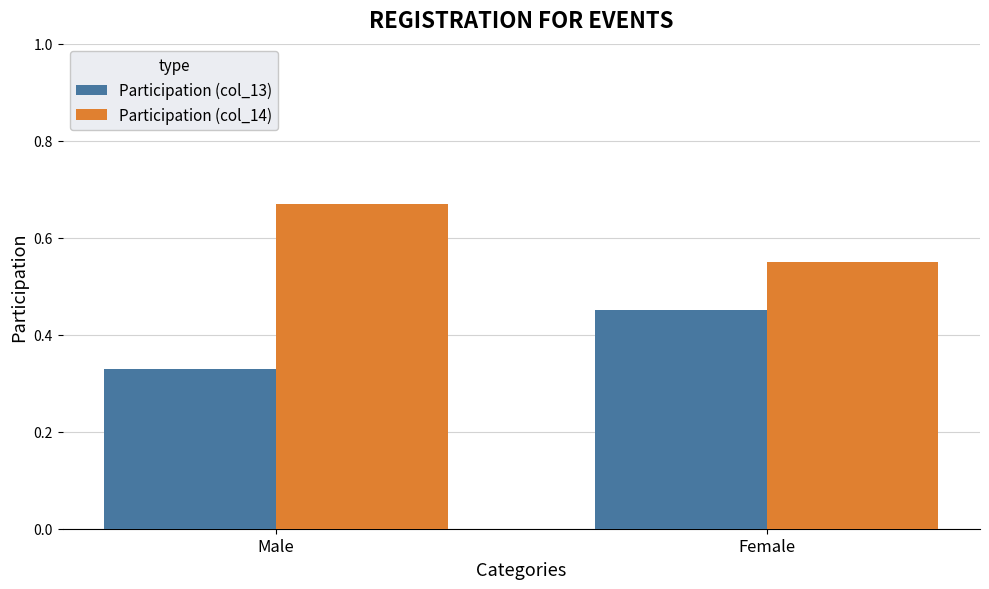

Where is Participation (col_14) nearest to the value 0?

Female